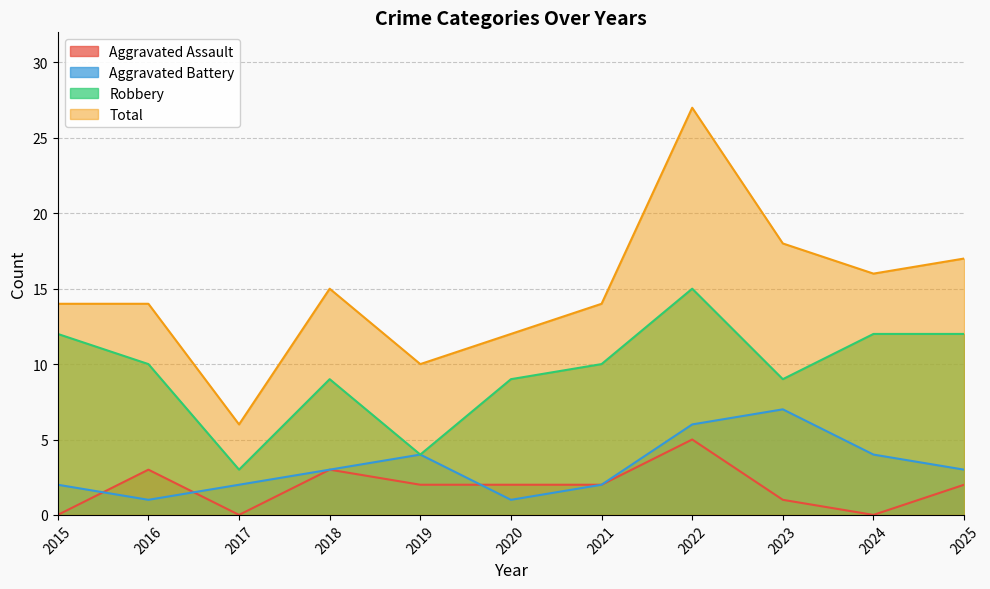

Which has a higher value, 2016 or 2022?

2022